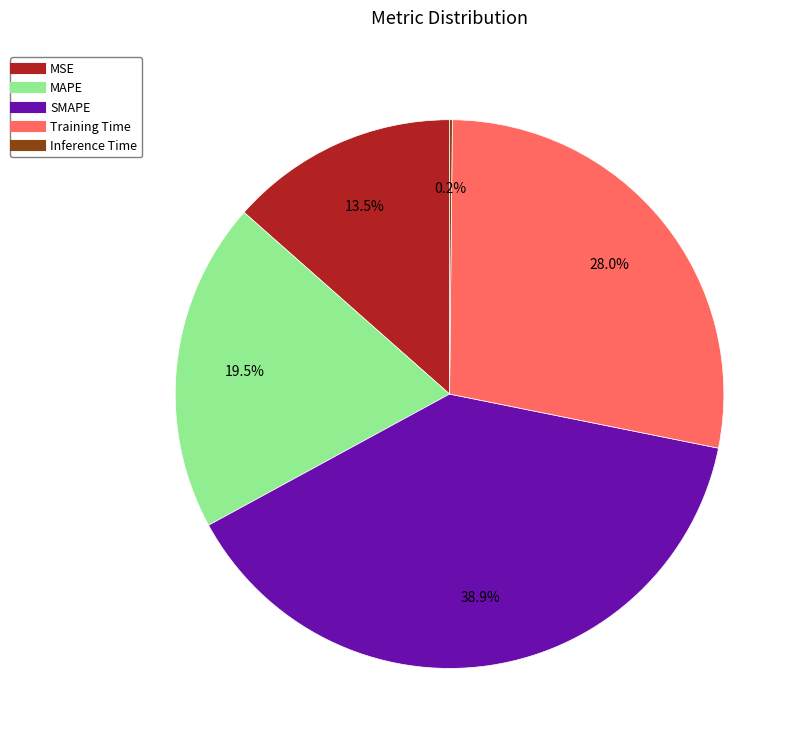

What portion of the pie excludes MAPE?

80.5%